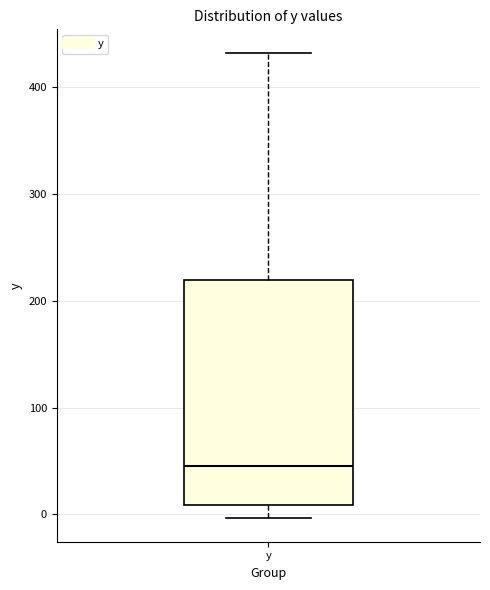

Where is the upper edge of the box for y on the y-axis? The values are not printed on the chart, so give them approximately, as read against the axis.

220